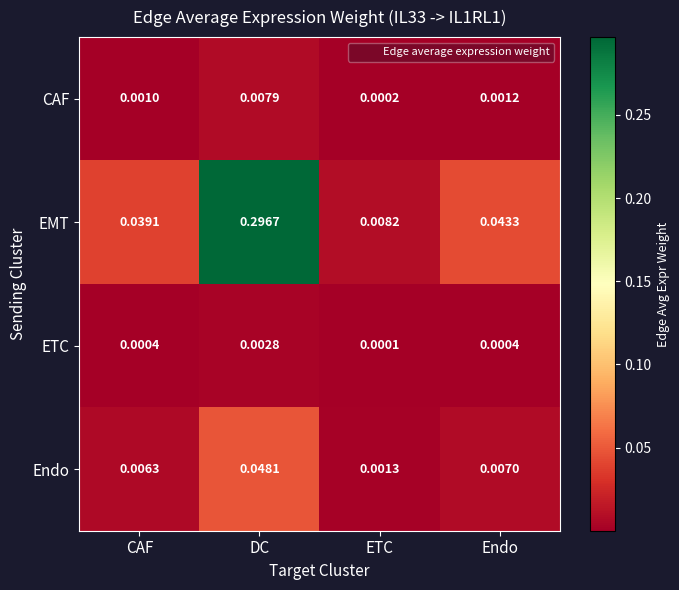

Between ETC and Endo, which series saw the biggest shift?

EMT